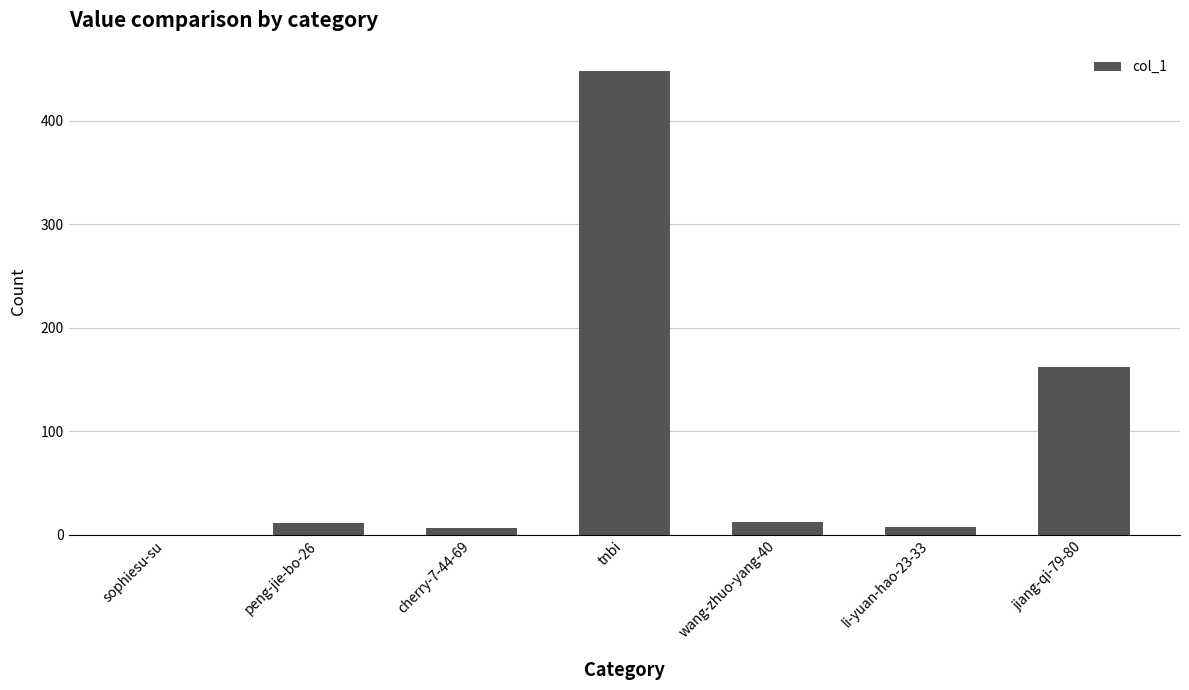

What is the sum of the values at tnbi and wang-zhuo-yang-40?

460